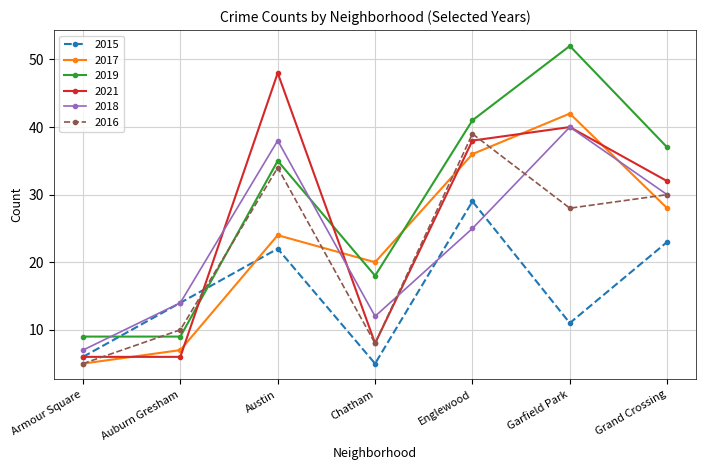

List the series in order of their peak value, highest first.

2019, 2021, 2017, 2018, 2016, 2015